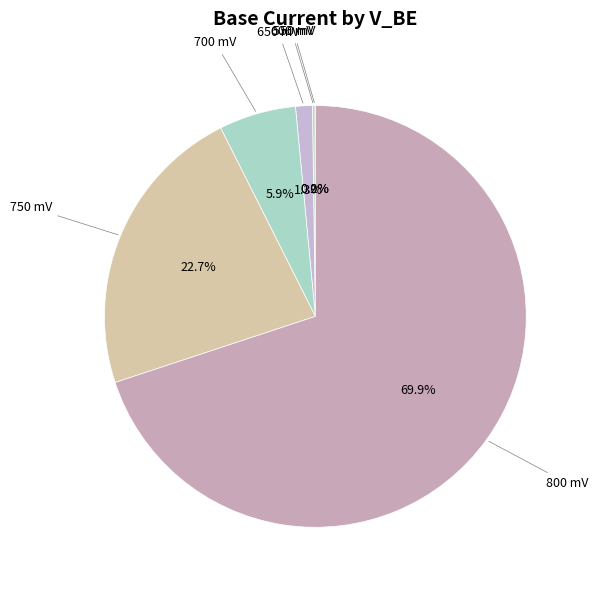

What percentage is NOT represented by 650 mV?

98.7%